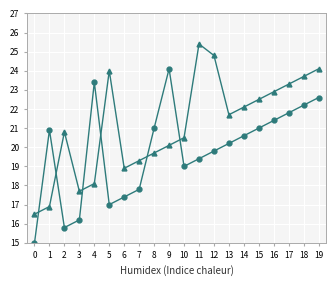

What is the total value across all series at 12?

44.6